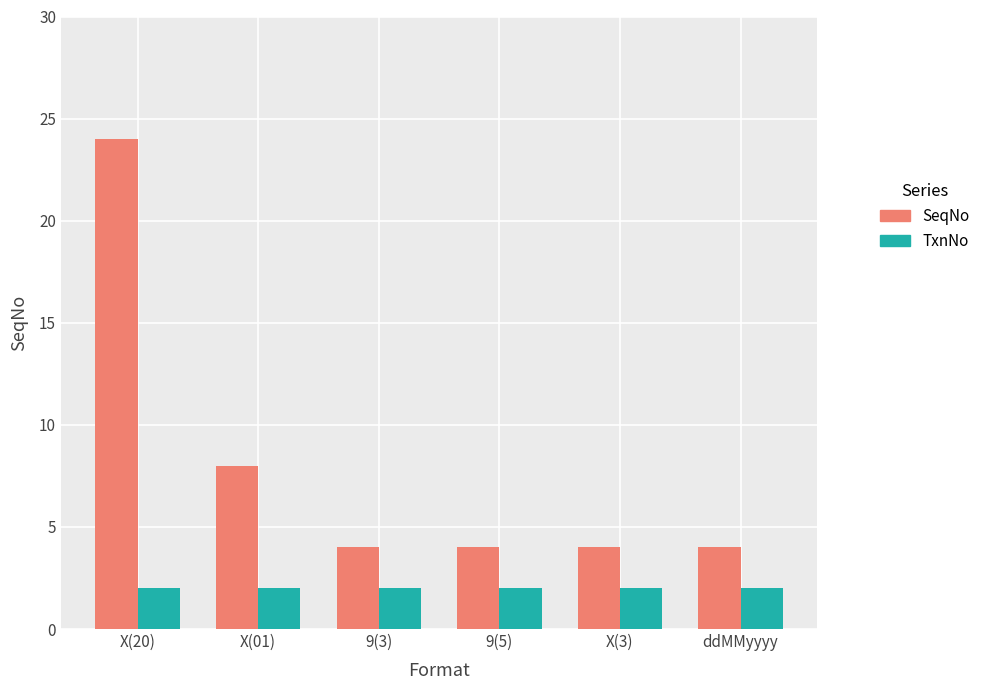

What is the spread (max minus min) of values at X(20)?

22